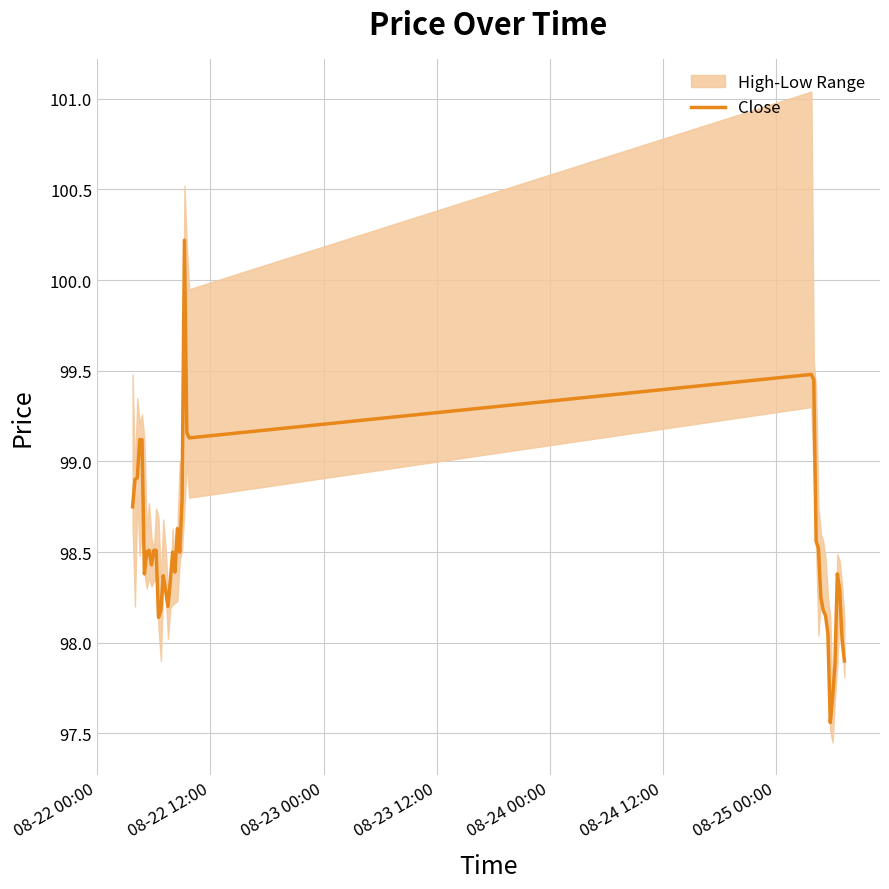

Is this an area chart (filled region under the line)?

No